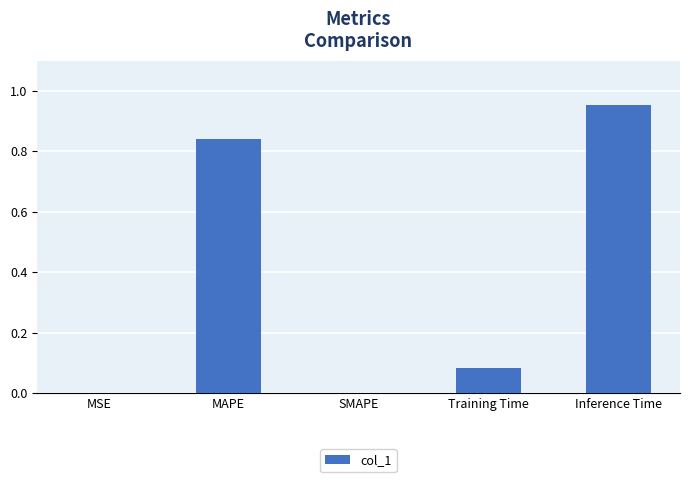

What is the sum of the values at MAPE and Inference Time?

1.8